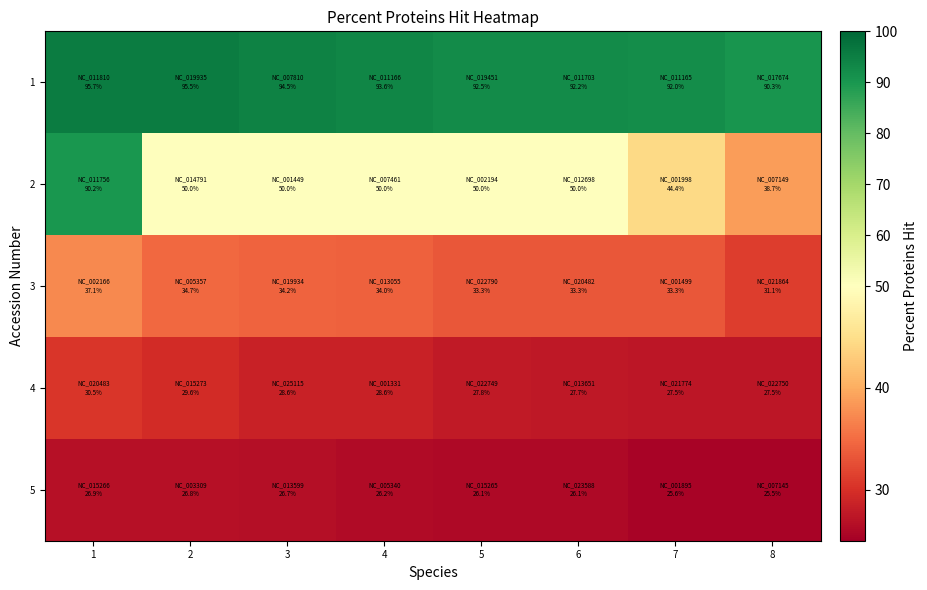

Count the number of categories in the chart.

8